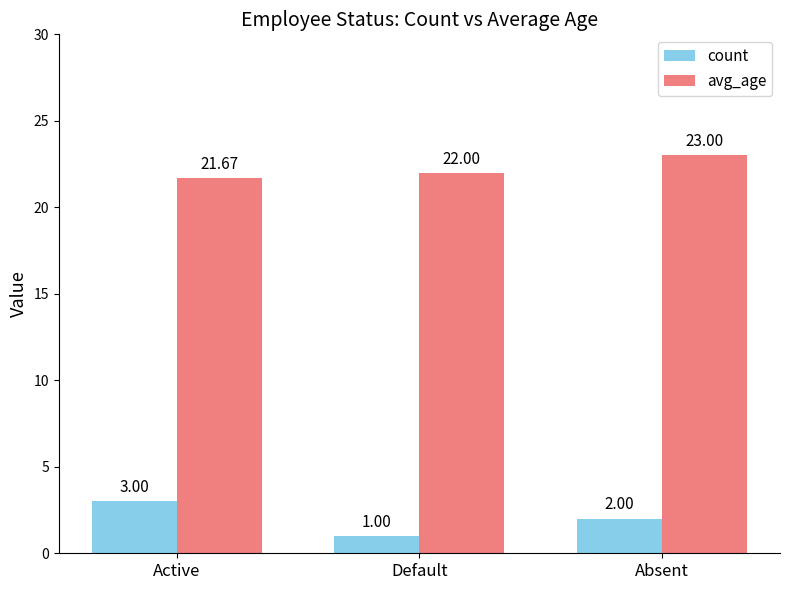

What is the difference between the avg_age values at Default and Absent?

1.0